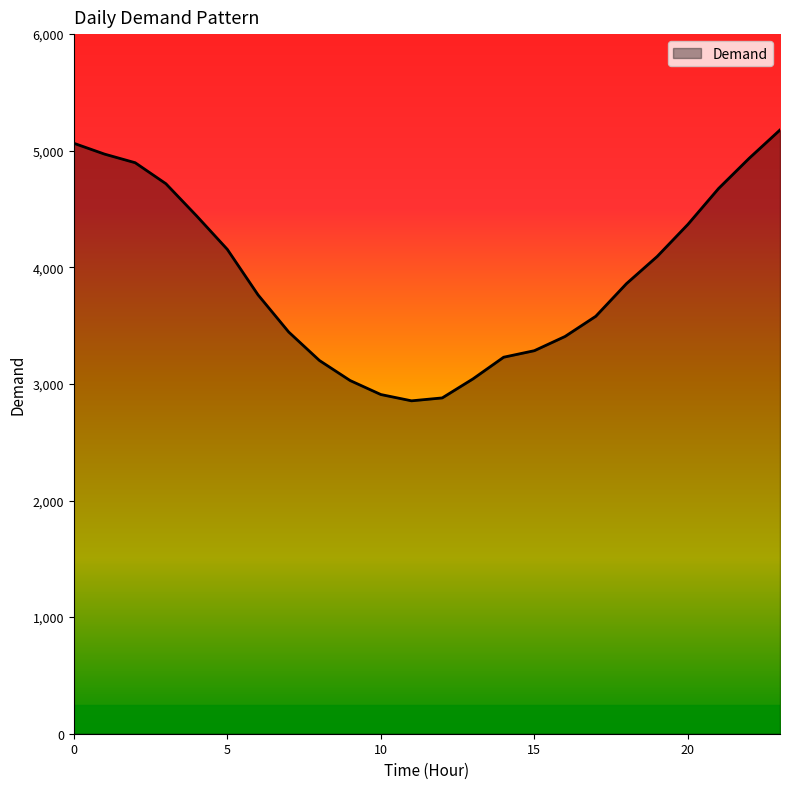

What is the minimum value shown in the chart?

2855